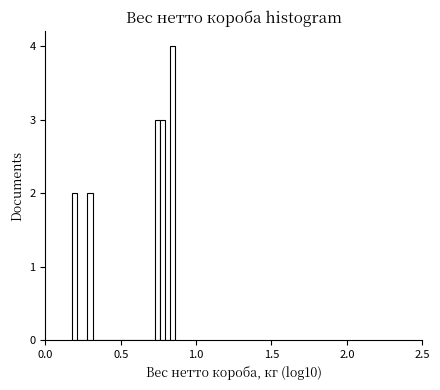

Around what value on the x-axis is the tallest bar? Give the approximate position of its centre, as read against the axis.

0.85